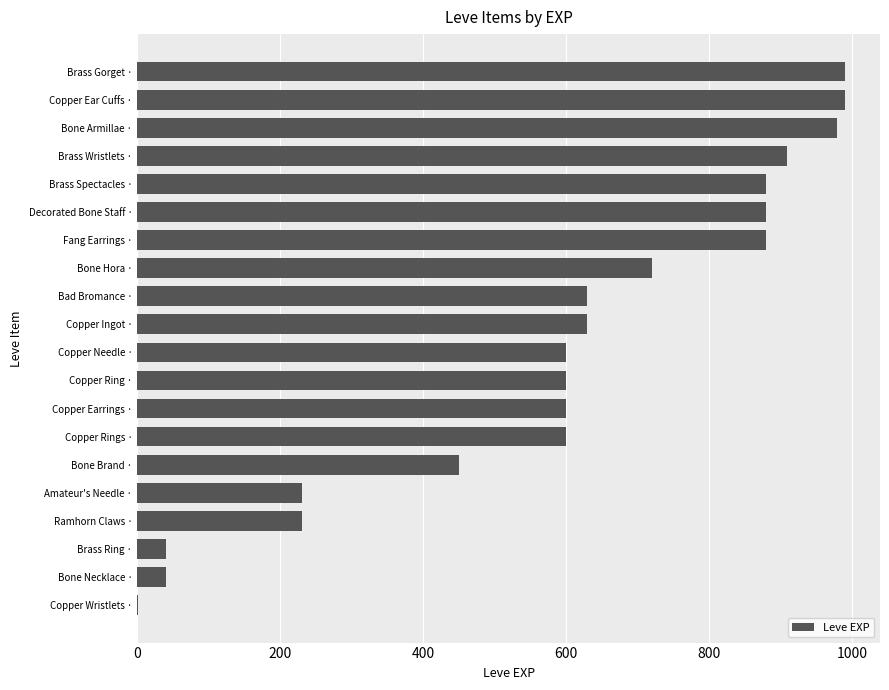

Are the bars horizontal?

Yes